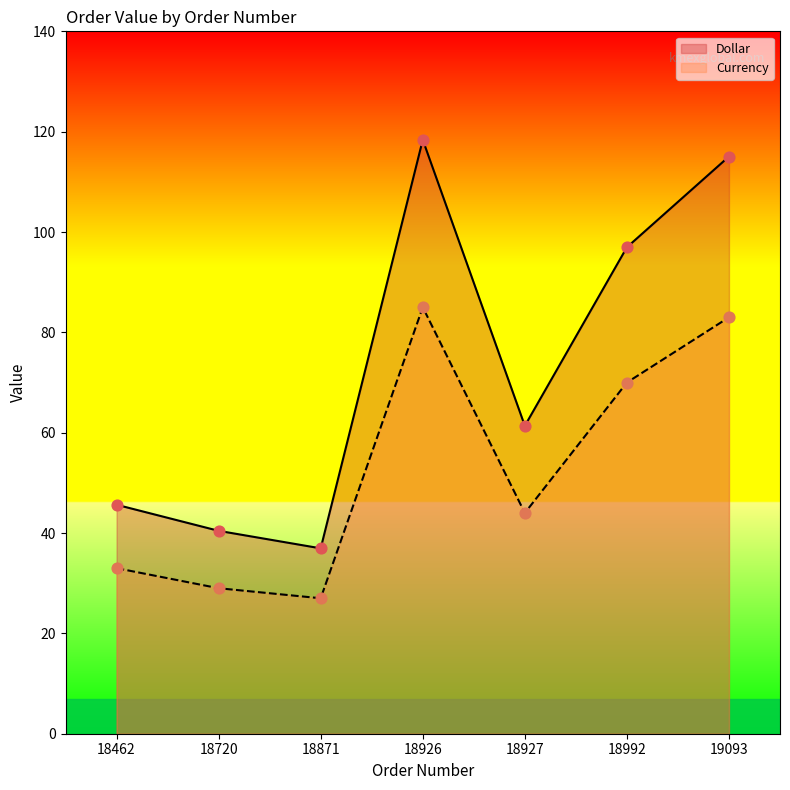

Which series contains the highest Y value?

Dollar